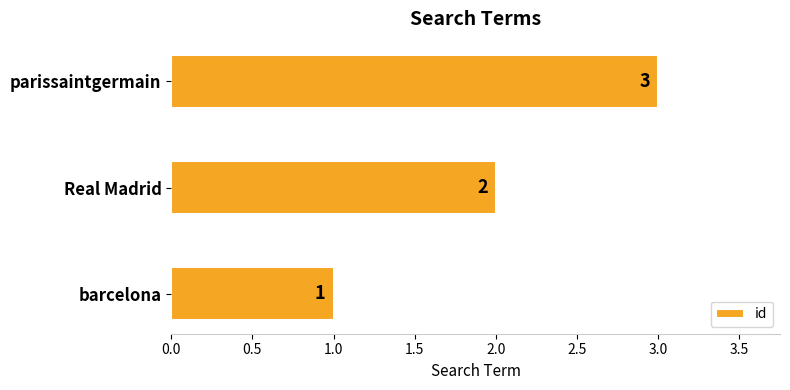

List the labels in order of value, largest first.

parissaintgermain, Real Madrid, barcelona